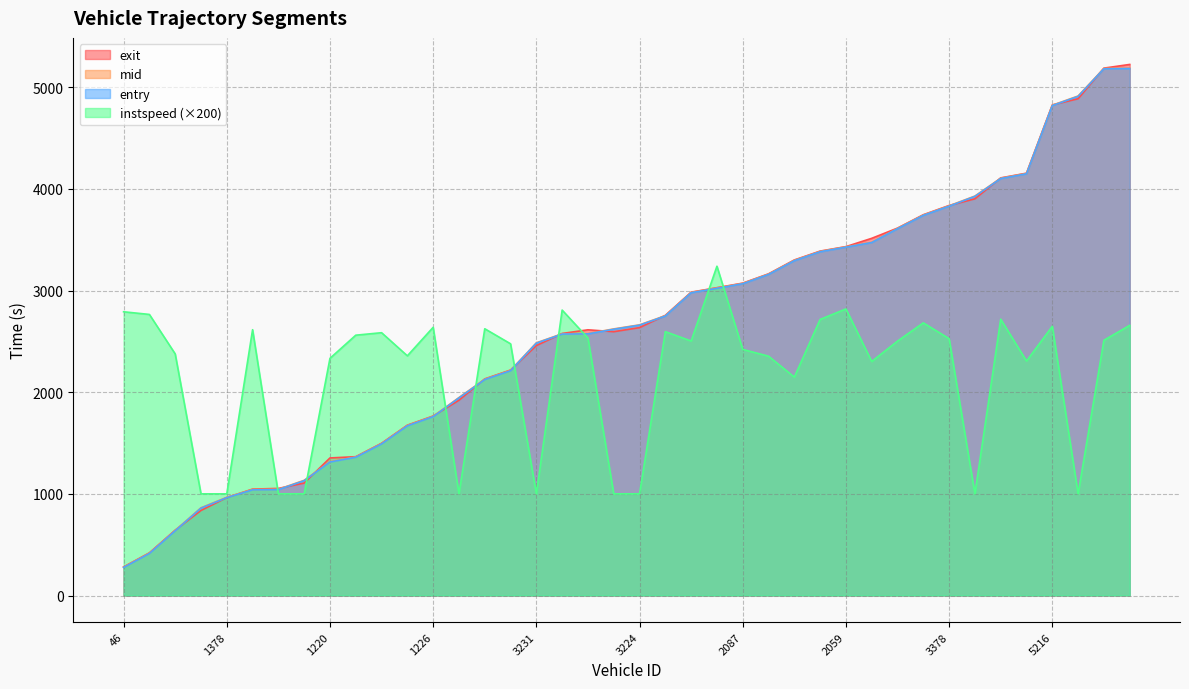

Reading left to right, transcribe all the data shown in this chart.

entry: 46=276.0	1232=413.1	35=636.6	1387=859.4	1378=962.6	1233=1039.6	1216=1041.6	1214=1129.4	1220=1313.0	112=1360.0	1213=1491.0	1217=1669.0	1226=1759.1	1391=1943.3	3371=2124.2	3228=2211.0	3231=2482.0	3375=2571.4	3214=2573.2	2072=2618.7	3224=2659.1	3219=2749.1	2057=2978.1	3229=3021.6	2087=3066.5	2036=3158.0	2037=3293.3	3222=3381.2	2059=3426.4	3213=3471.7	2033=3608.1	3230=3739.0	3378=3829.6	5234=3925.7	5240=4101.4	4030=4147.8	5216=4819.1	5238=4909.3	5392=5180.9	5227=5183.4
mid: 46=279.2	1232=416.2	35=640.4	1387=863.0	1378=966.2	1233=1043.2	1216=1045.0	1214=1133.1	1220=1316.4	112=1363.2	1213=1494.2	1217=1672.6	1226=1762.4	1391=1947.3	3371=2127.5	3228=2214.4	3231=2485.2	3375=2574.6	3214=2576.5	2072=2622.3	3224=2662.3	3219=2752.6	2057=2981.3	3229=3024.6	2087=3070.0	2036=3161.4	2037=3297.1	3222=3384.5	2059=3429.6	3213=3475.1	2033=3611.5	3230=3742.4	3378=3833.0	5234=3929.1	5240=4104.5	4030=4151.5	5216=4822.6	5238=4913.1	5392=5184.3	5227=5186.4
exit: 46=281.2	1232=419.6	35=642.8	1387=836.2	1378=963.3	1233=1046.5	1216=1053.3	1214=1106.1	1220=1353.0	112=1365.3	1213=1497.4	1217=1675.5	1226=1765.5	1391=1920.7	3371=2130.6	3228=2217.8	3231=2458.1	3375=2577.4	3214=2613.4	2072=2594.8	3224=2635.0	3219=2755.6	2057=2983.5	3229=3027.7	2087=3072.4	2036=3163.8	2037=3300.3	3222=3387.5	2059=3431.6	3213=3513.3	2033=3613.8	3230=3745.3	3378=3836.2	5234=3902.0	5240=4107.6	4030=4154.0	5216=4825.5	5238=4886.2	5392=5187.3	5227=5223.5
instspeed: 46=2790.8	1232=2764.6	35=2376.4	1387=1000.0	1378=1000.0	1233=2614.5	1216=1000.0	1214=1000.0	1220=2332.7	112=2560.5	1213=2584.9	1217=2357.4	1226=2637.9	1391=1000.0	3371=2623.8	3228=2475.8	3231=1000.0	3375=2807.4	3214=2532.4	2072=1000.0	3224=1000.0	3219=2595.2	2057=2503.1	3229=3238.8	2087=2420.5	2036=2354.1	2037=2148.3	3222=2715.5	2059=2818.8	3213=2302.0	2033=2502.2	3230=2681.7	3378=2526.1	5234=1000.0	5240=2717.9	4030=2306.2	5216=2647.8	5238=1000.0	5392=2510.5	5227=2656.9